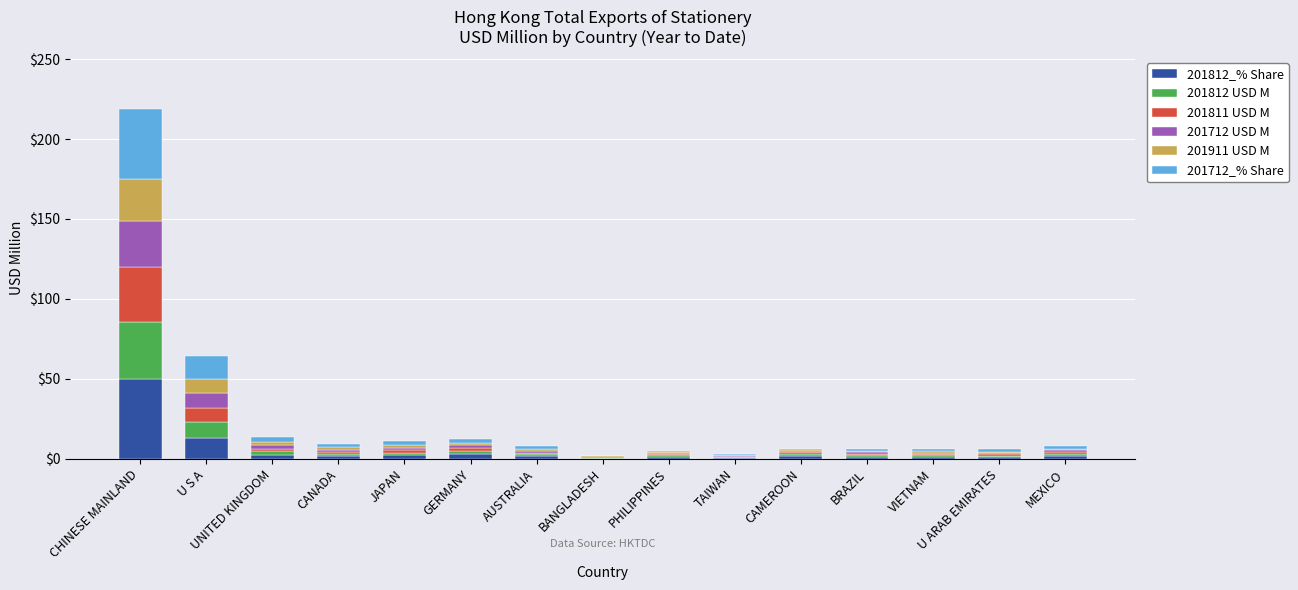

Which category has the highest value in the 201812_% Share series?

CHINESE MAINLAND